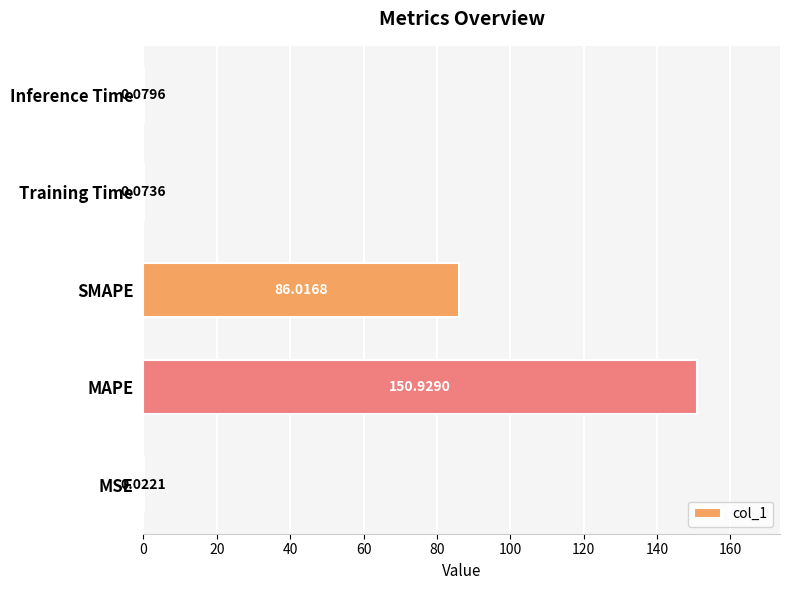

Between MAPE and SMAPE, which is larger?

MAPE